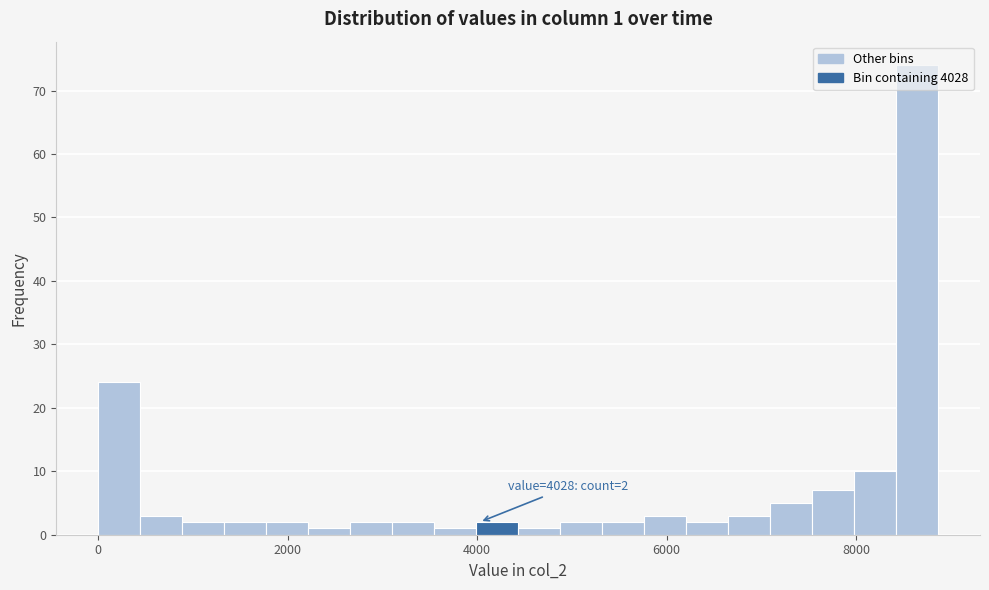

Read against the x-axis, roughly where is the centre of the tallest bar?

8600